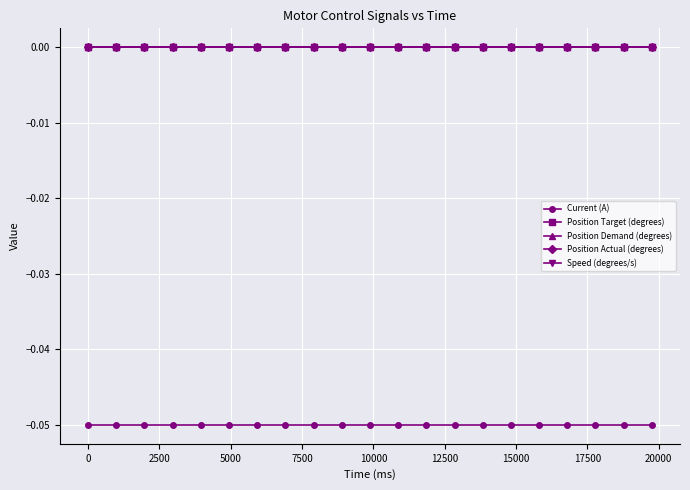

Which series has the largest total across all categories?

Position Target (degrees)